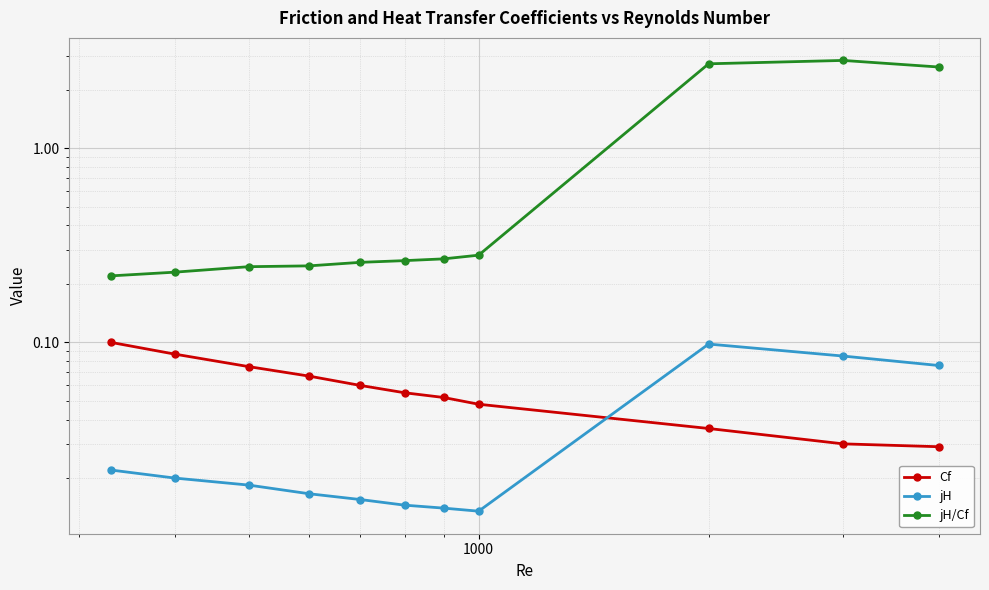

Count the number of data series in this chart.

3